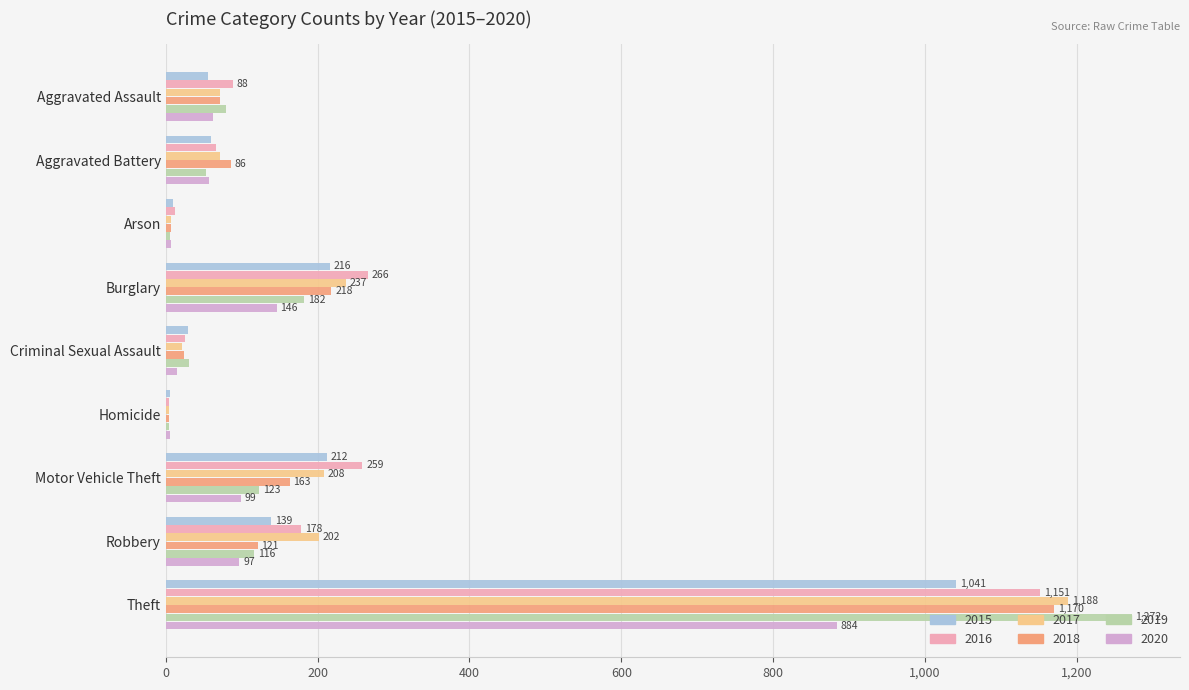

What is the maximum value for 2019?

1272